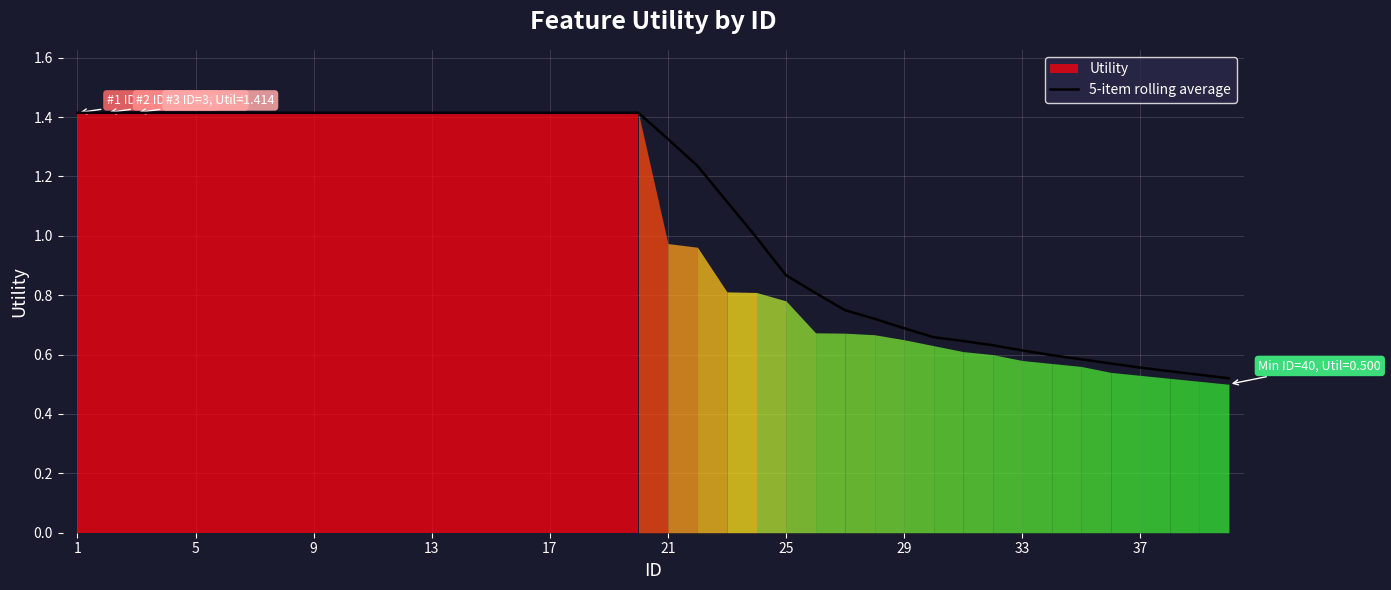

What is the maximum value for 5-item rolling average?

1.4